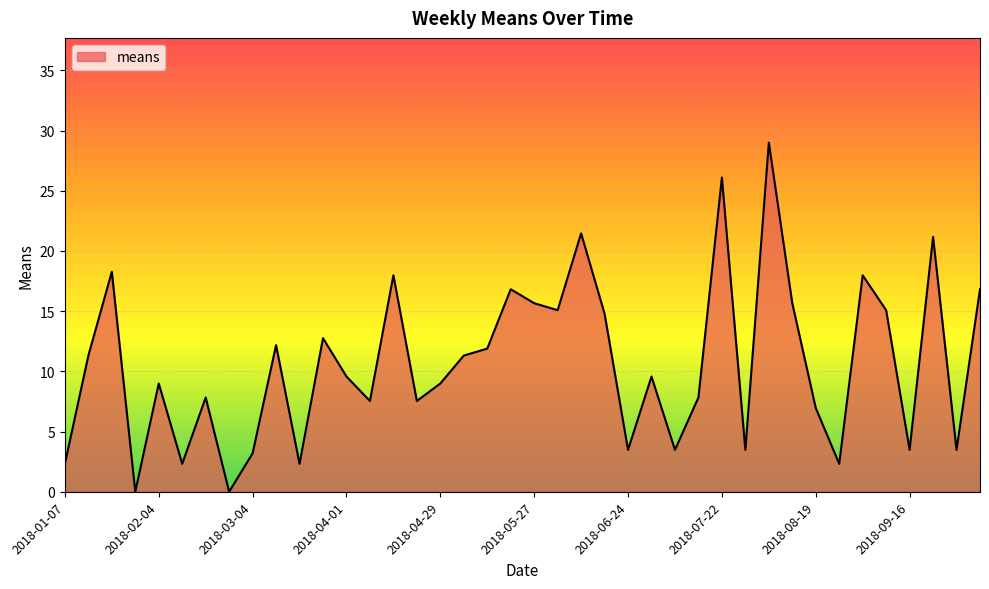

What is the greatest value displayed?

29.0